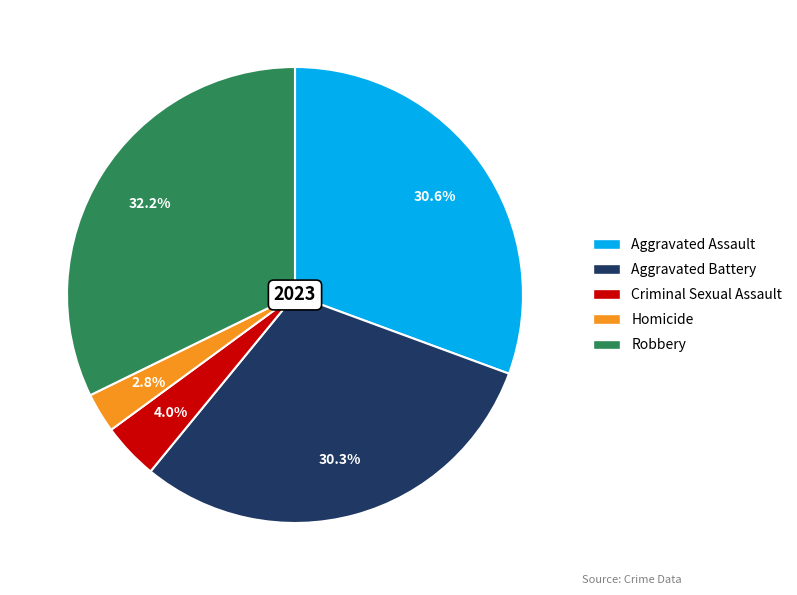

Count the number of slices in the pie.

5